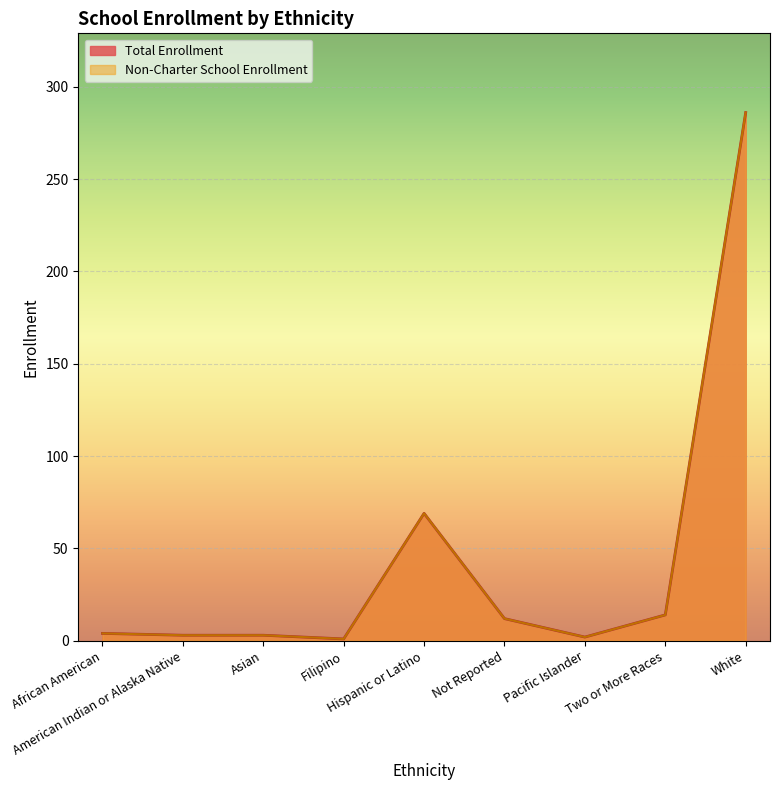

Reading left to right, what are all the values shown in this chart?

Non-Charter School Enrollment: 4	3	3	1	69	12	2	14	286
Total Enrollment: 4	3	3	1	69	12	2	14	286